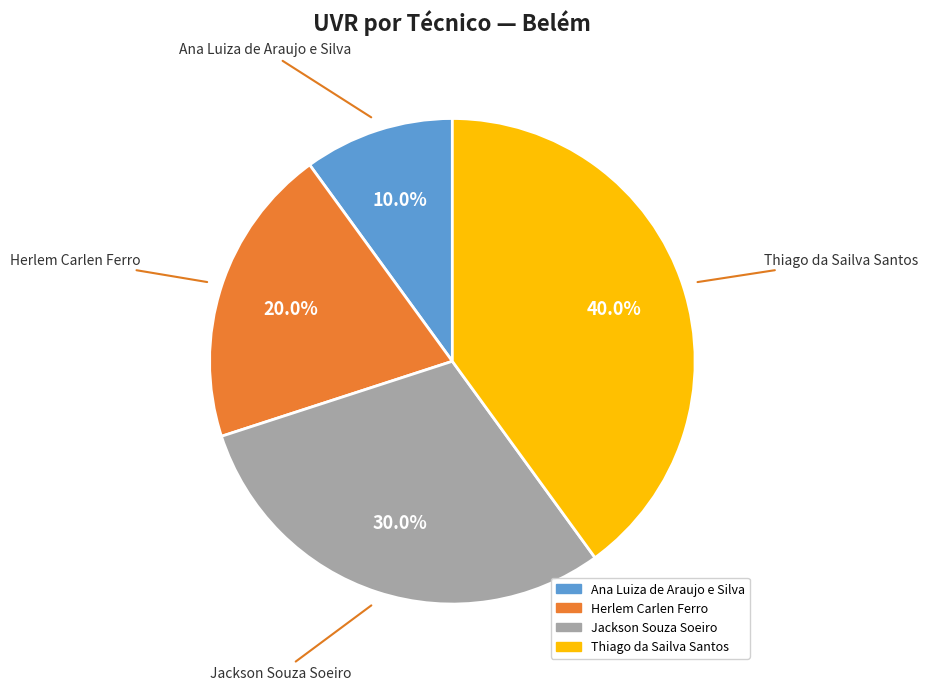

To the nearest percent, what portion does Ana Luiza de Araujo e Silva represent?

10%